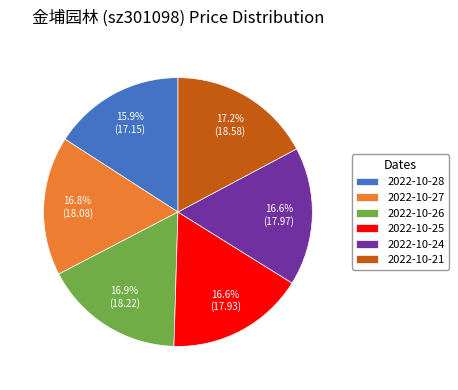

To the nearest percent, what is the difference between the largest and smallest slice percentages?

1%